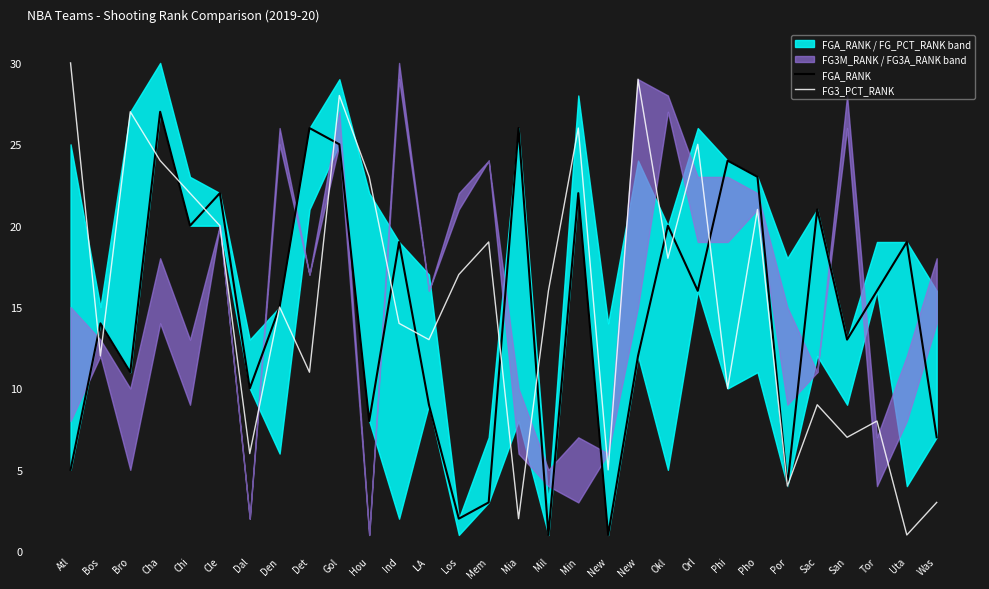

List the series in order of their overall mean, lowest first.

FGA_RANK, FG3_PCT_RANK